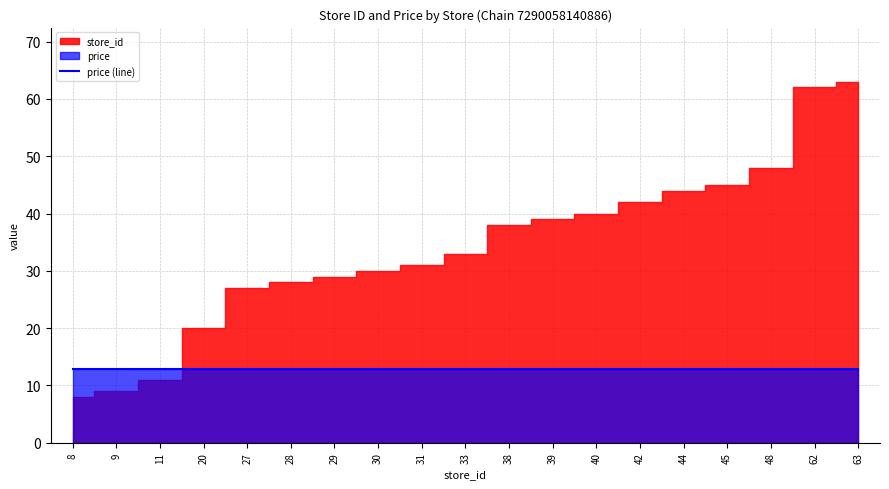

Reading left to right, extract all data points from this chart.

store_id: 8.0	9.0	11.0	20.0	27.0	28.0	29.0	30.0	31.0	33.0	38.0	39.0	40.0	42.0	44.0	45.0	48.0	62.0	63.0
price: 12.9	12.9	12.9	12.9	12.9	12.9	12.9	12.9	12.9	12.9	12.9	12.9	12.9	12.9	12.9	12.9	12.9	12.9	12.9